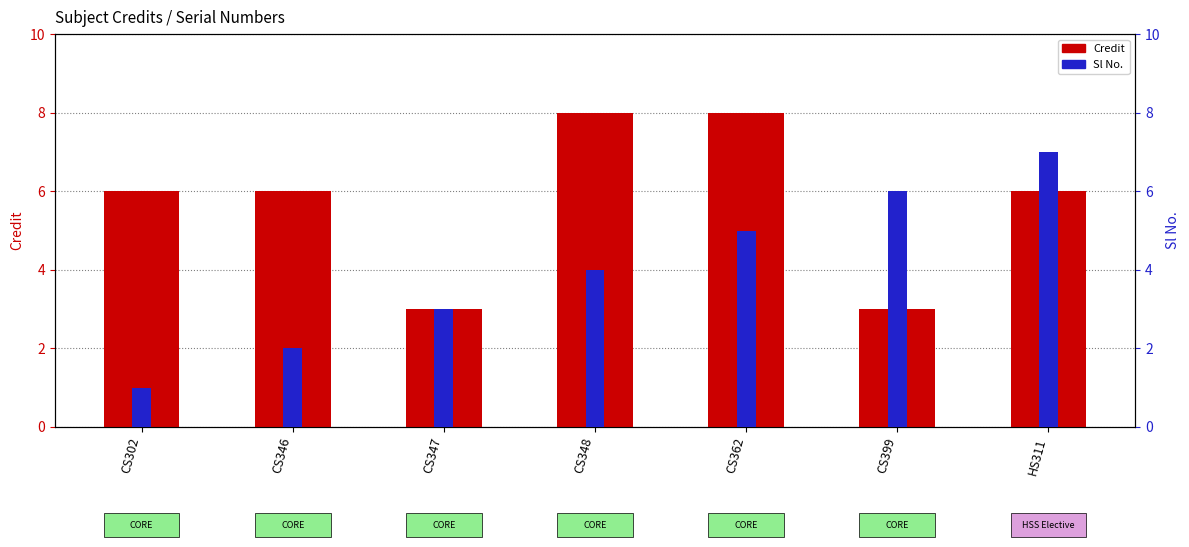

Is the value of Sl No. at CS399 greater than the value of Credit at CS348?

No